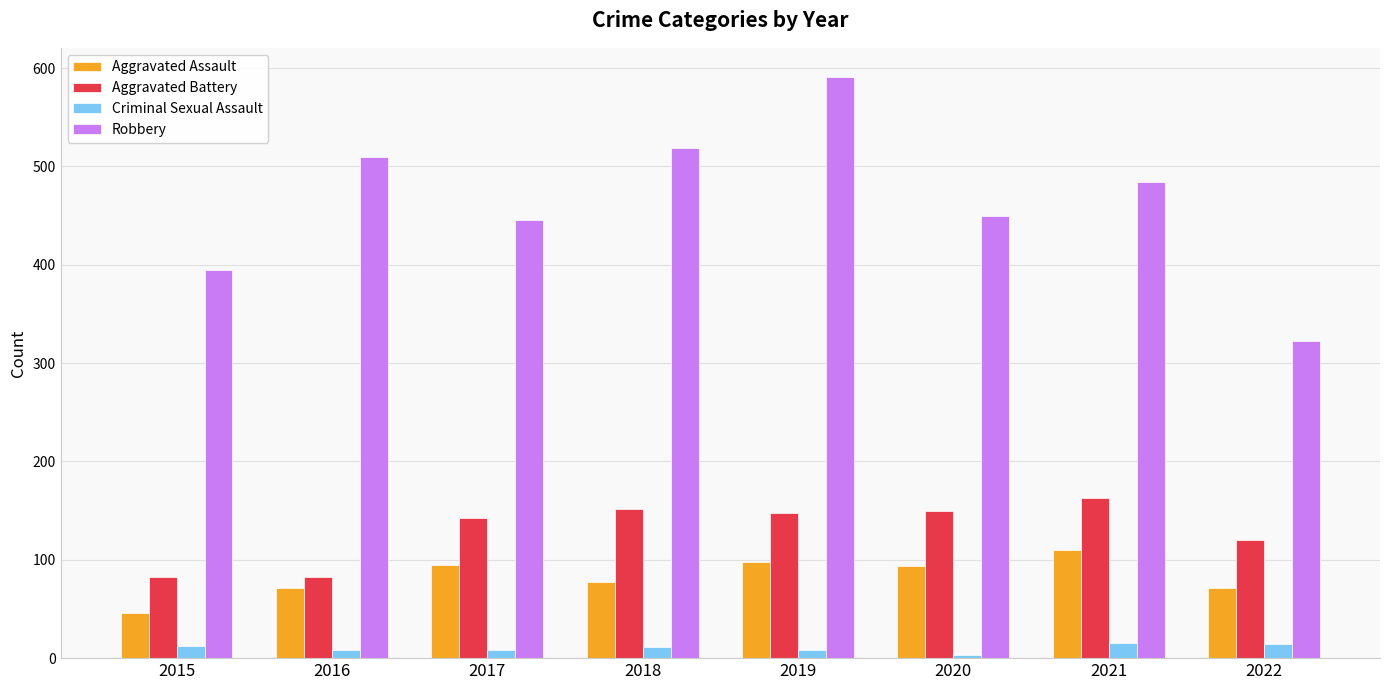

What is the sum of the Criminal Sexual Assault values at 2018 and 2020?

14